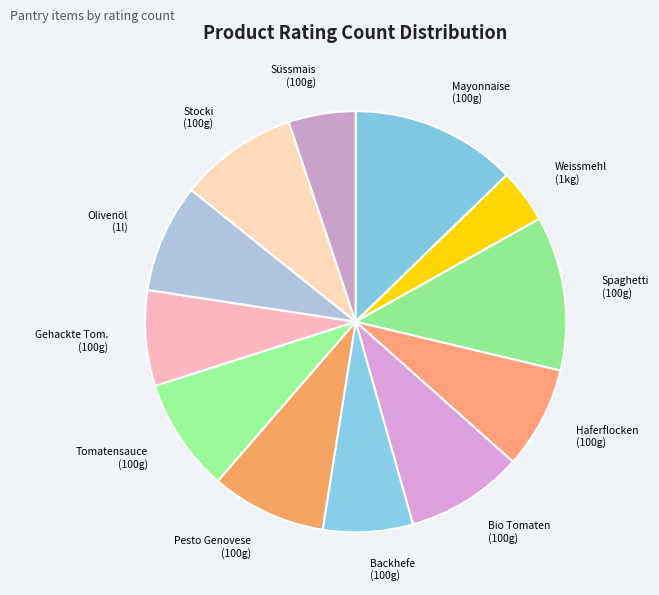

Is it true that Spaghetti (100g) is 26% of the pie?

False